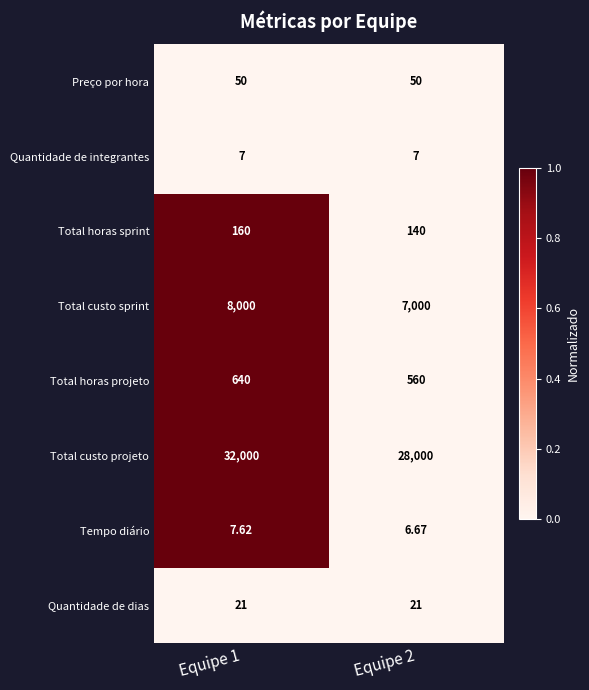

Which series has the widest spread of values?

Total custo projeto